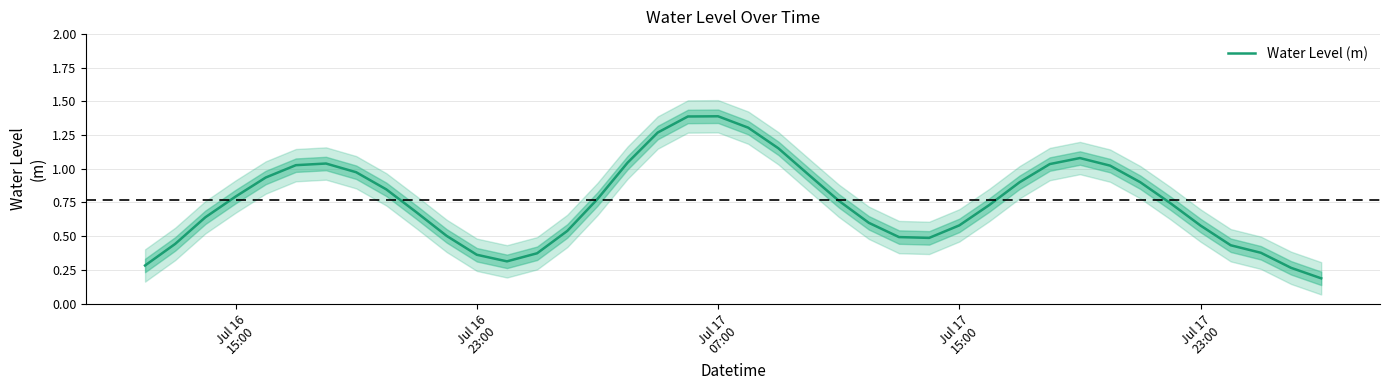

What is the value of the 29th point from the left?

0.7